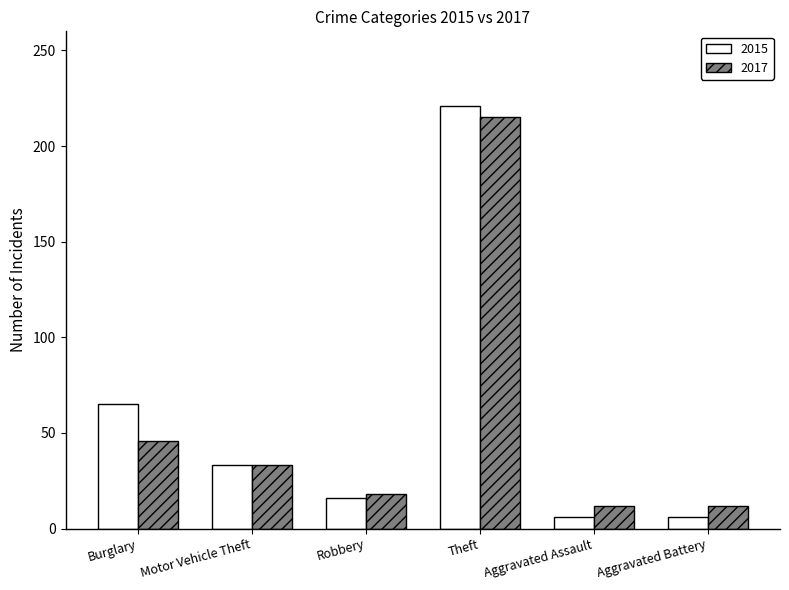

Between Motor Vehicle Theft and Theft, which series saw the biggest shift?

2015